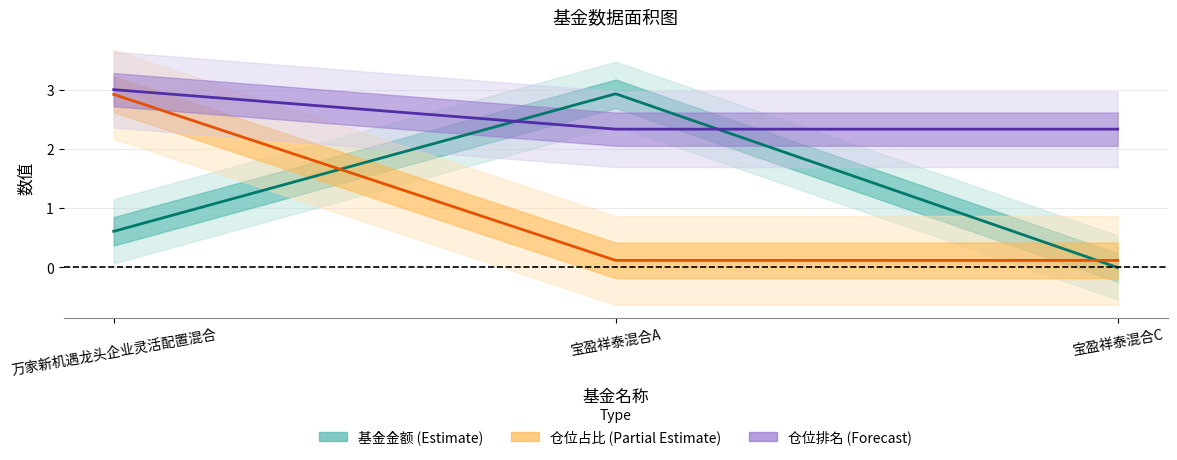

What is the spread (max minus min) of values at 宝盈祥泰混合A?

2.8